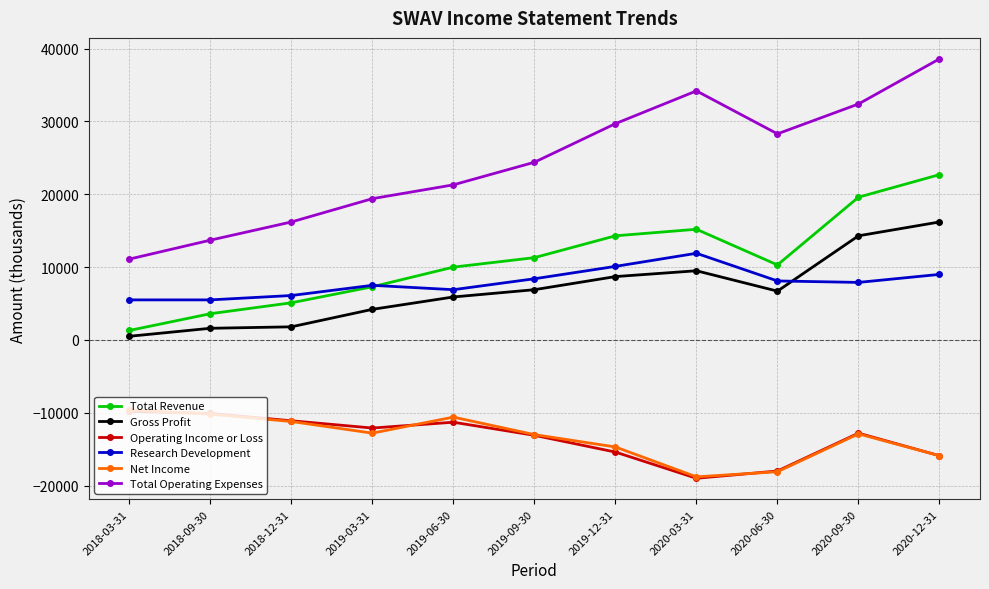

Which series has the largest total across all categories?

Total Operating Expenses